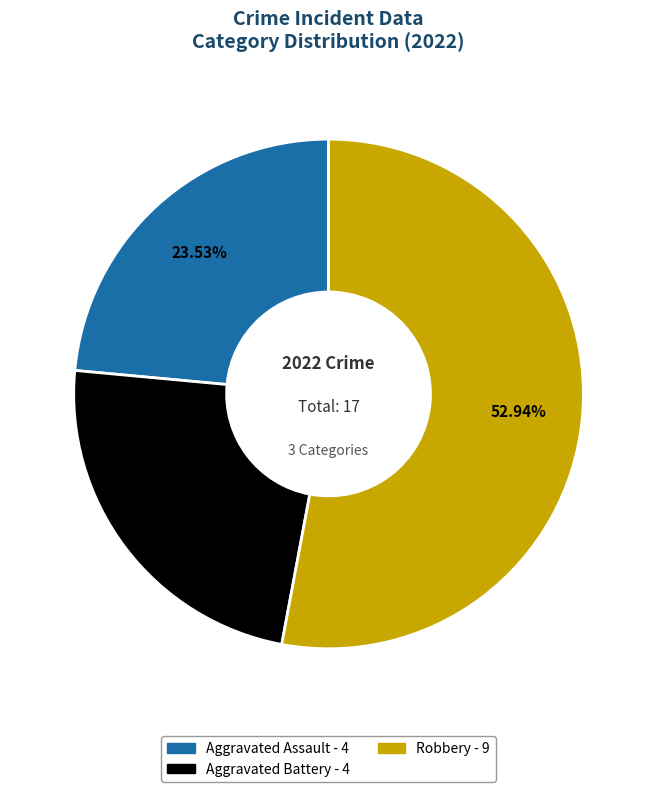

Is there a majority slice in this chart?

Yes